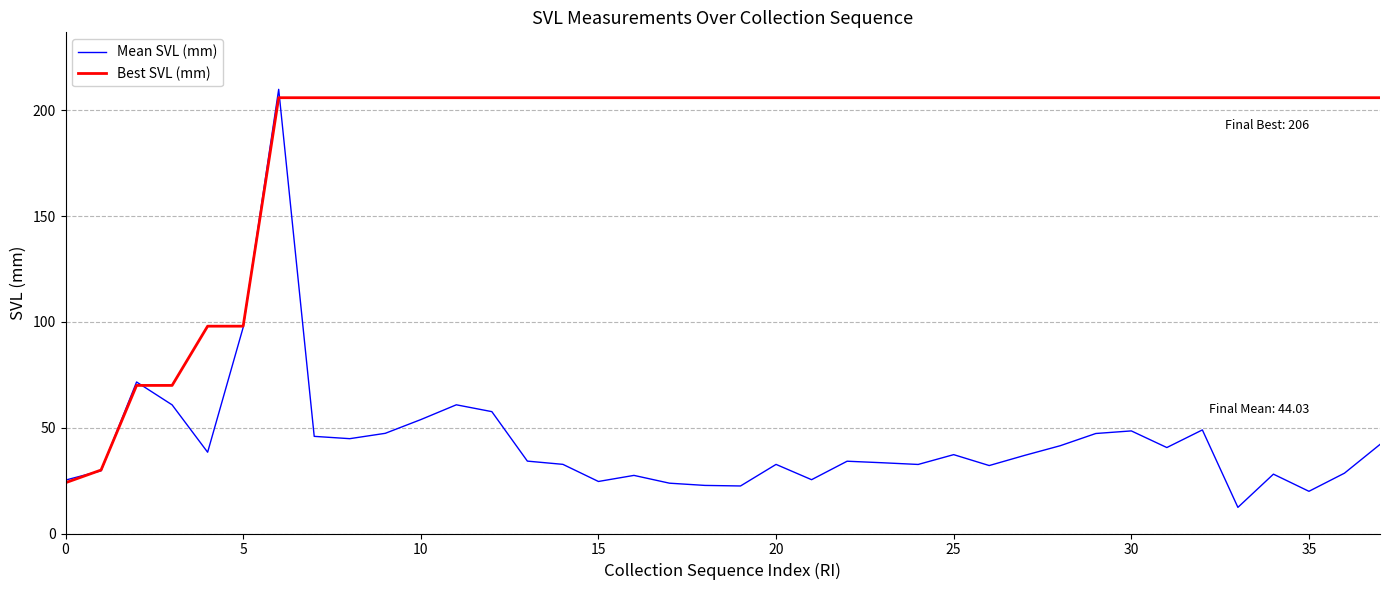

What is the maximum value shown in the chart?

209.9